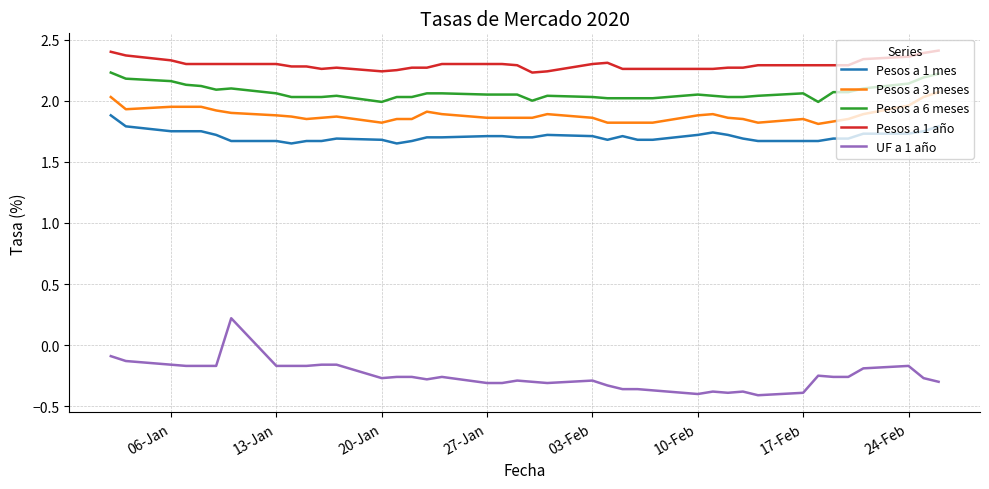

What is the difference between the maximum and minimum values in the UF a 1 año series?

0.6